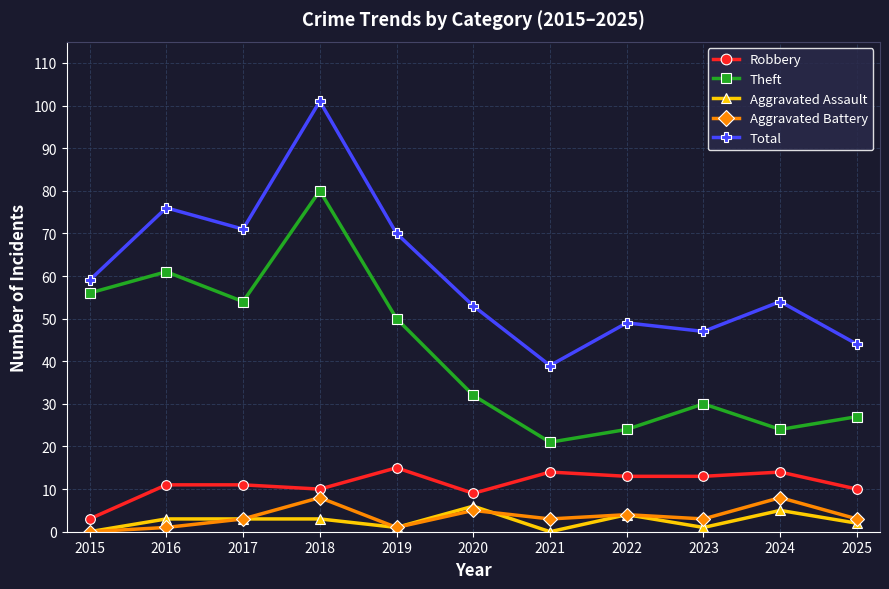

How many data points in Aggravated Assault are less than 3?

5